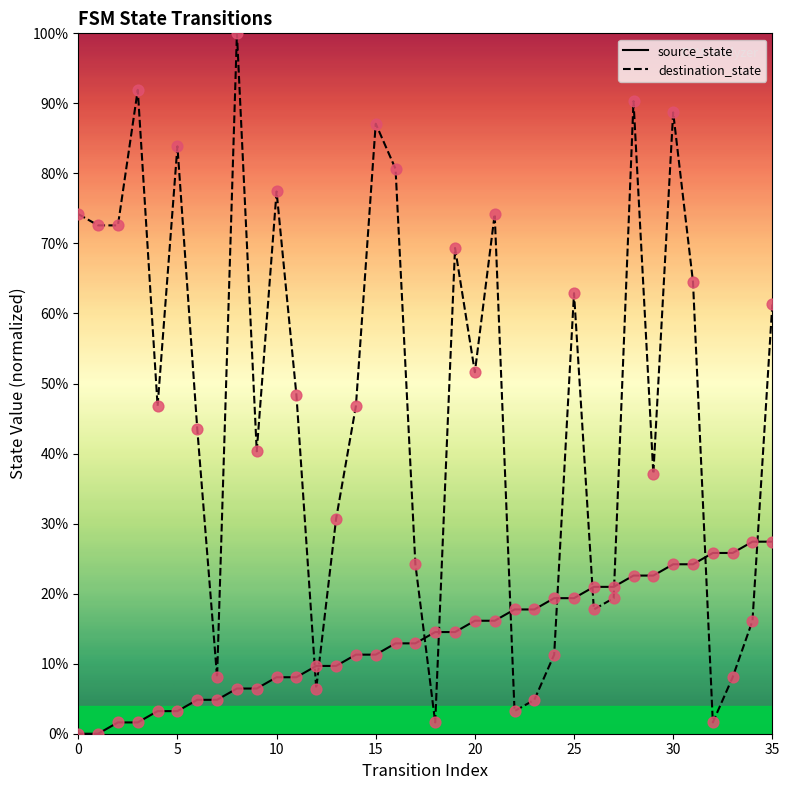

What are all the series names shown in the legend?

source_state, destination_state